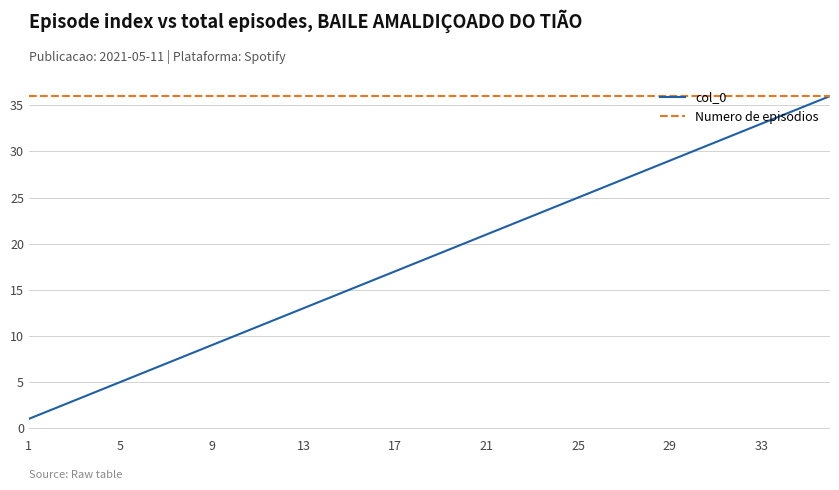

Reading right to left, transcribe all the data shown in this chart.

col_0: 36	35	34	33	32	31	30	29	28	27	26	25	24	23	22	21	20	19	18	17	16	15	14	13	12	11	10	9	8	7	6	5	4	3	2	1
Numero de episodios: 36	36	36	36	36	36	36	36	36	36	36	36	36	36	36	36	36	36	36	36	36	36	36	36	36	36	36	36	36	36	36	36	36	36	36	36